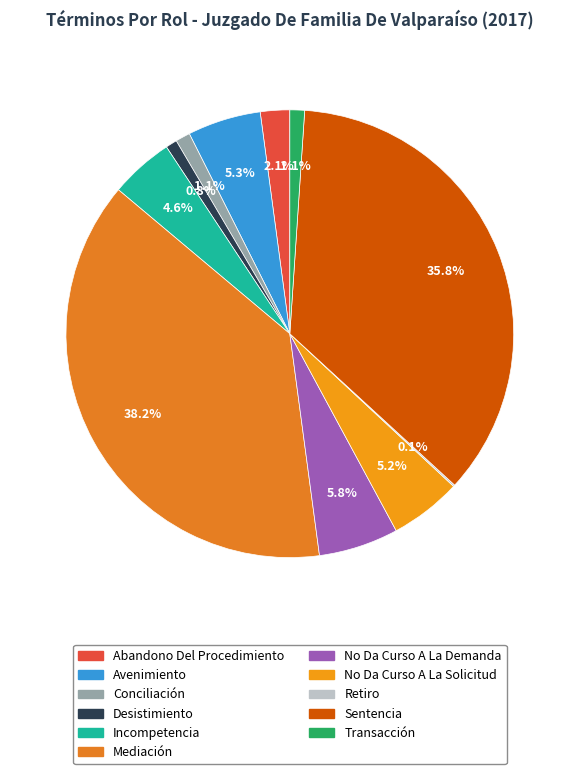

Which category has the smallest portion of the pie?

Retiro